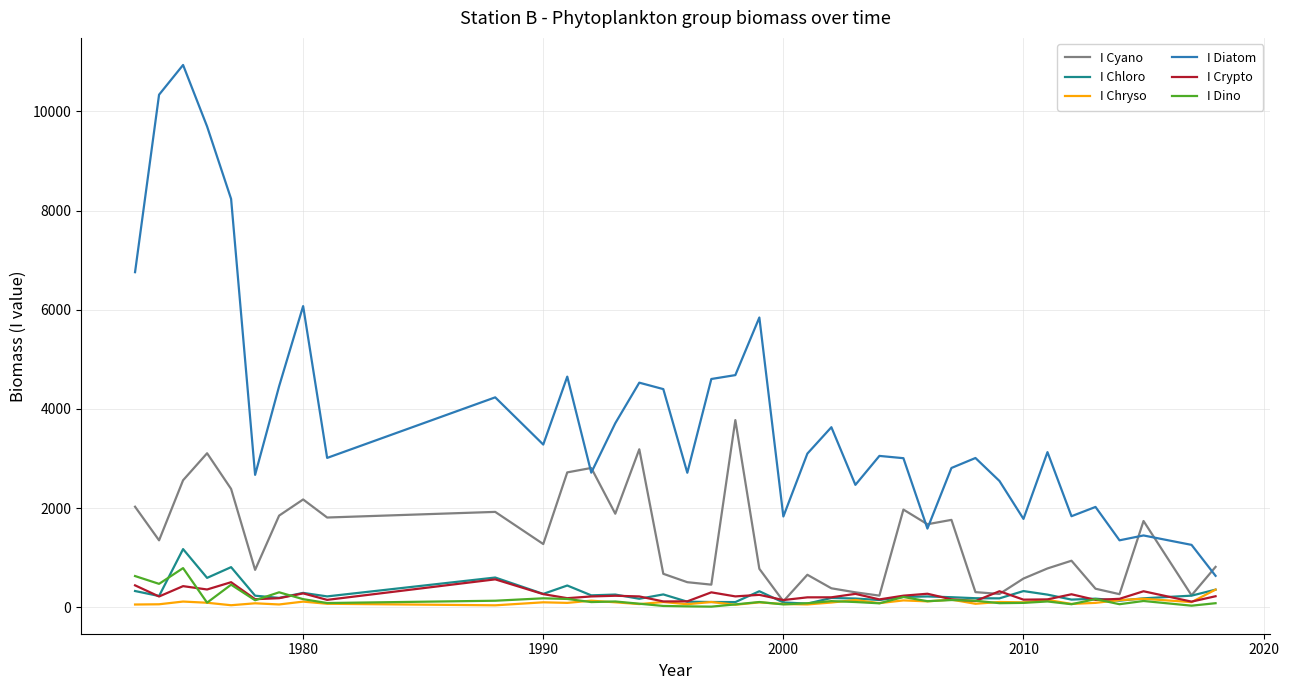

What is the highest value of the I Chryso series?

357.8